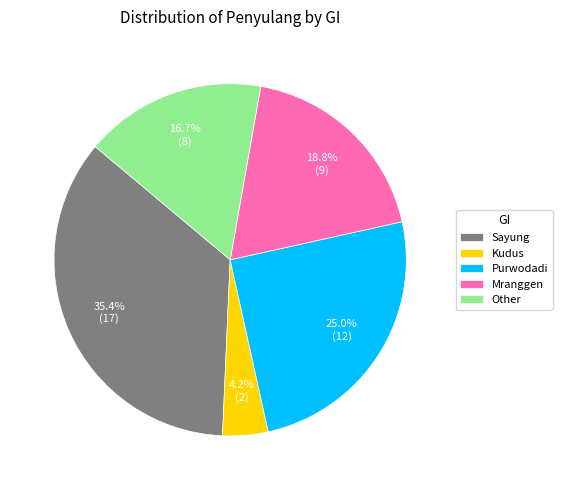

True or false: Other accounts for 17% of the total.

True